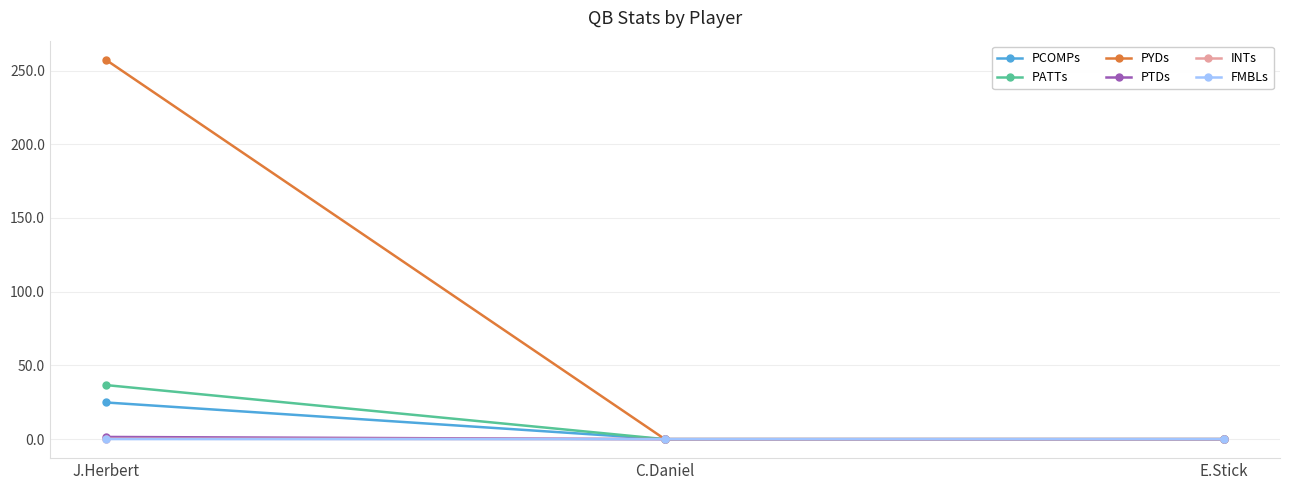

Which series has the largest total across all categories?

PYDs